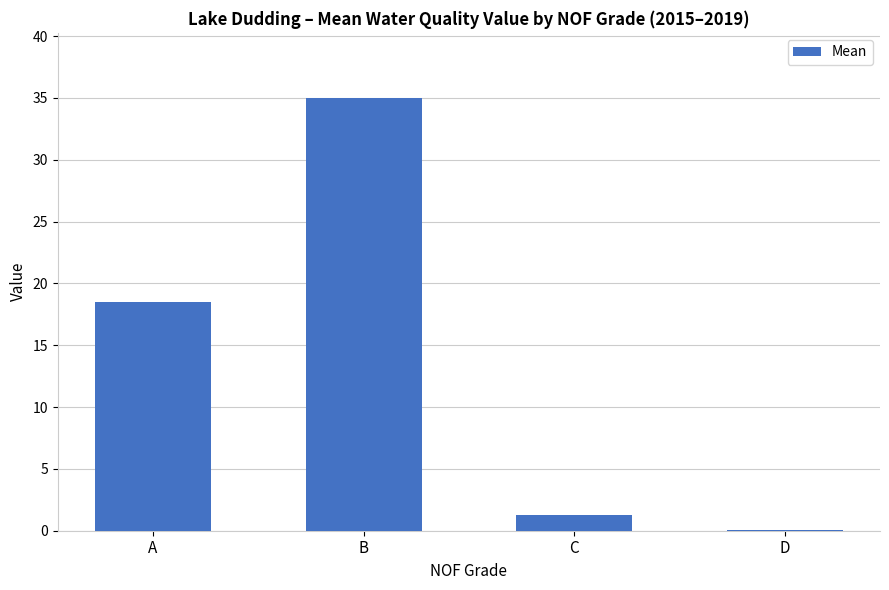

What is the sum of all values?

54.9